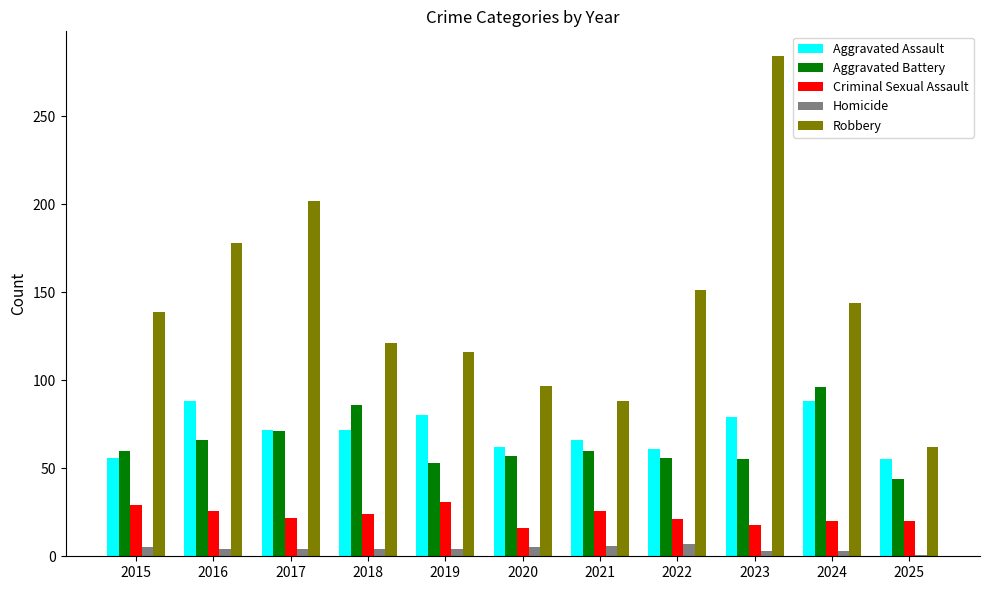

List the series in order of their peak value, lowest first.

Homicide, Criminal Sexual Assault, Aggravated Assault, Aggravated Battery, Robbery